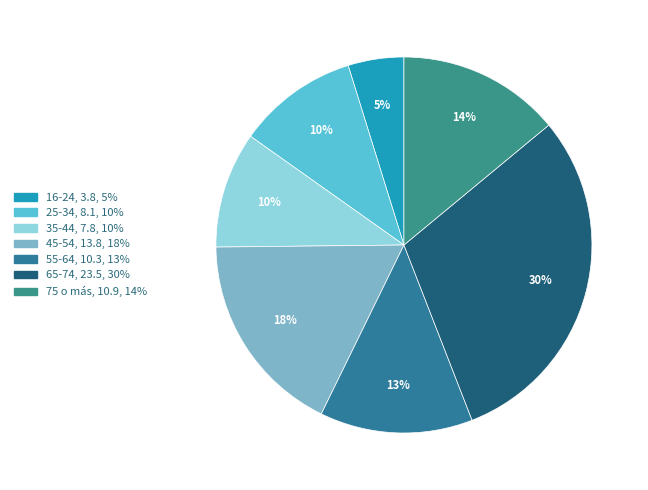

To the nearest percent, what is the combined percentage of 65-74 and 55-64?

43%